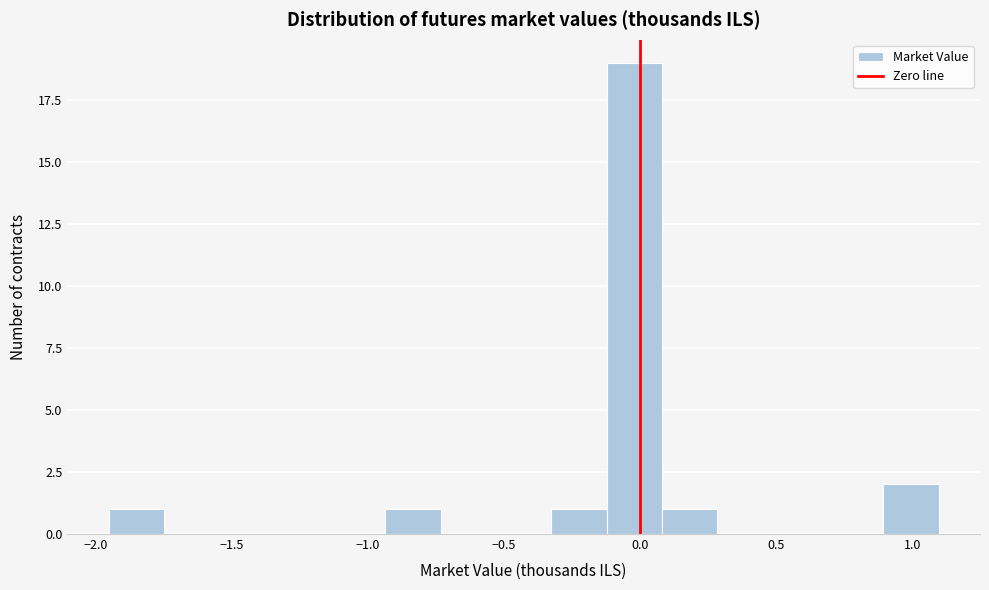

Reading left to right, list every bar in this chart as the range it spans on the x-axis followed by its height. Neither the bar edges nor the heights are printed on the chart, so give them approximately, as read against the axes.

-1.95 to -1.75: 1
-1.75 to -1.55: 0
-1.55 to -1.35: 0
-1.35 to -1.15: 0
-1.15 to -0.95: 0
-0.95 to -0.75: 1
-0.75 to -0.55: 0
-0.55 to -0.35: 0
-0.35 to -0.10: 1
-0.10 to 0.10: 19
0.10 to 0.30: 1
0.30 to 0.50: 0
0.50 to 0.70: 0
0.70 to 0.90: 0
0.90 to 1.10: 2